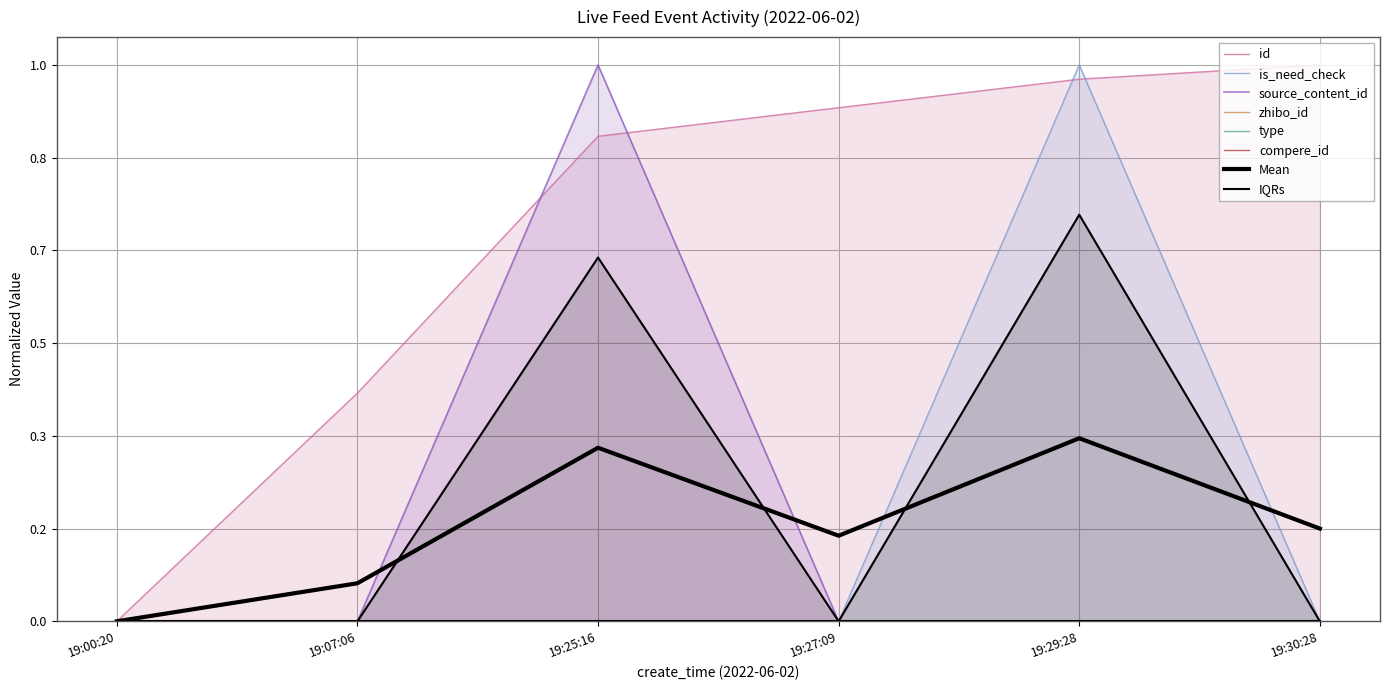

The is_need_check series shows 0.0 at 19:07:06. True or false?

True